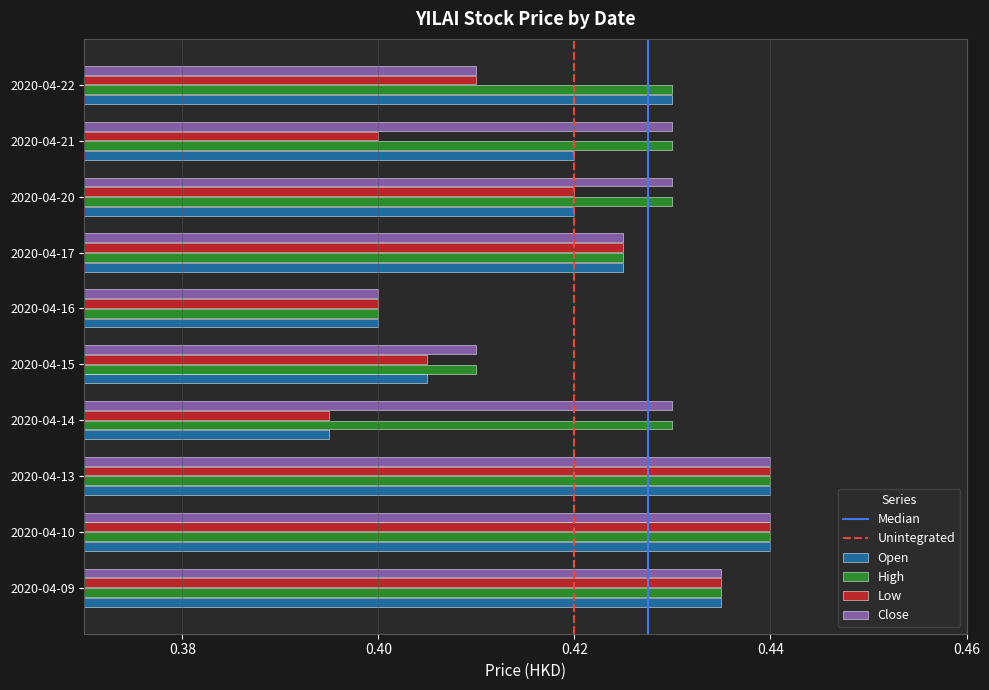

Is the value of High at 2020-04-14 greater than the value of Low at 2020-04-22?

Yes